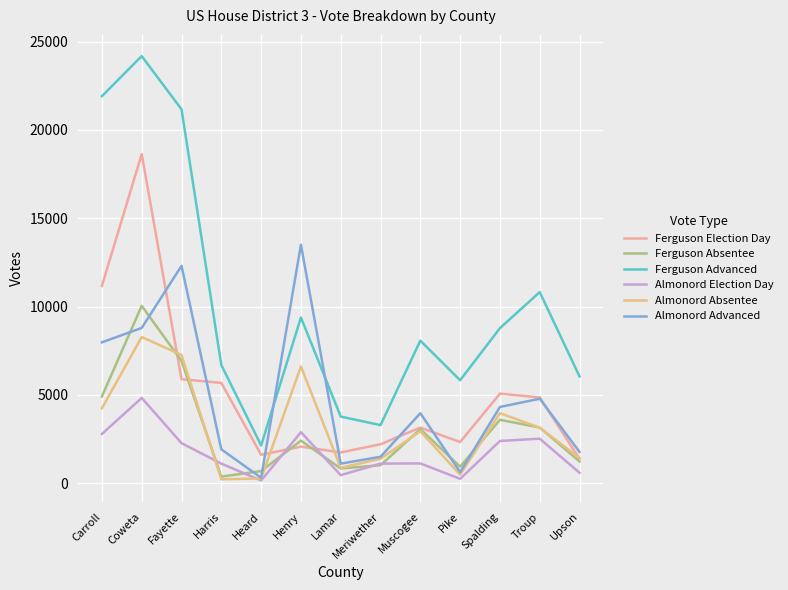

Between Lamar and Muscogee, which series saw the biggest shift?

Ferguson Advanced